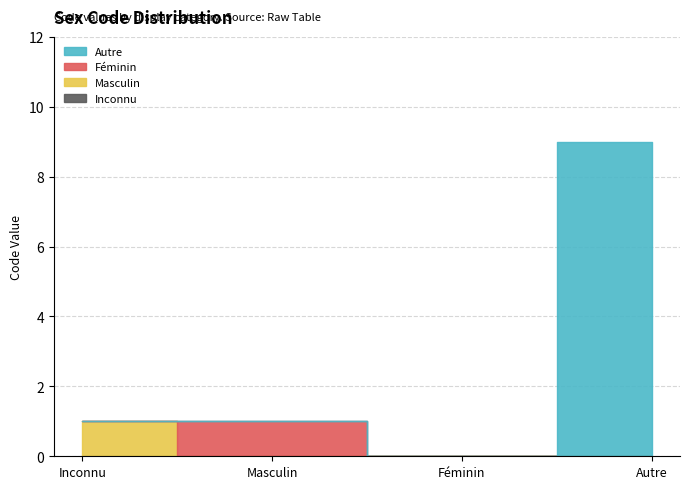

How many positive values are there?

3